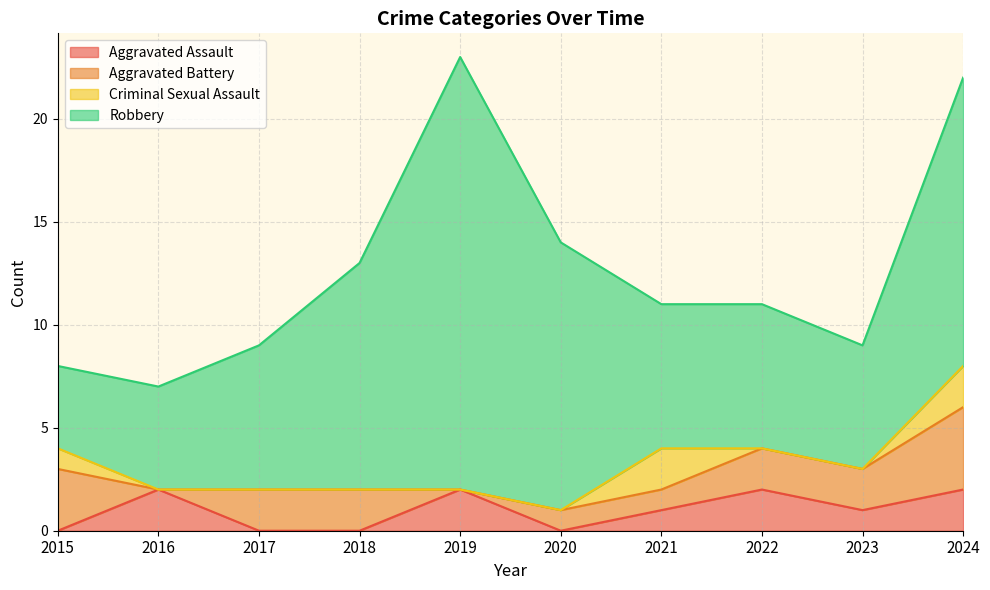

What is the difference between the maximum and minimum values in the Robbery series?

17